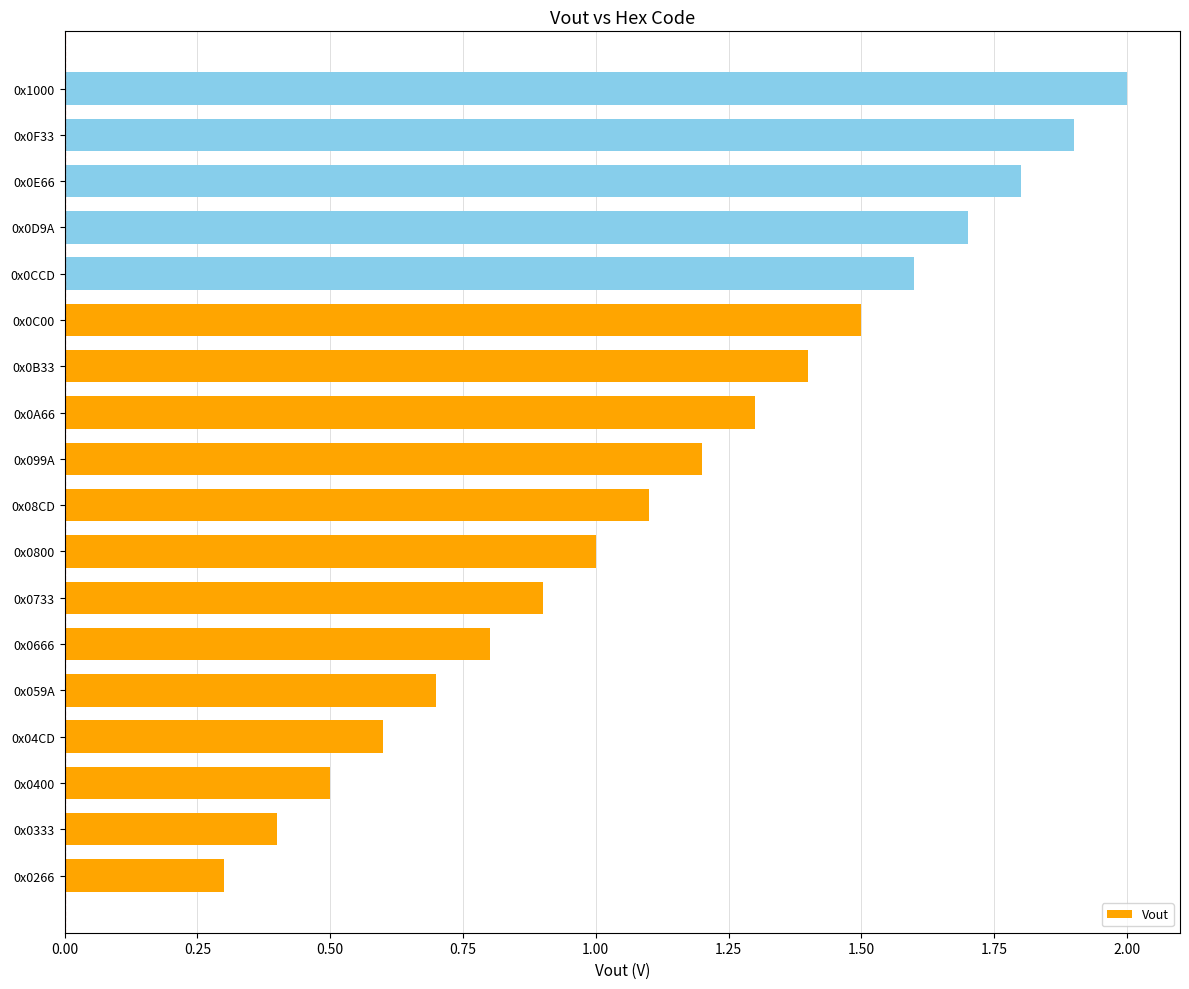

What is the difference between the second highest and minimum values?

1.6